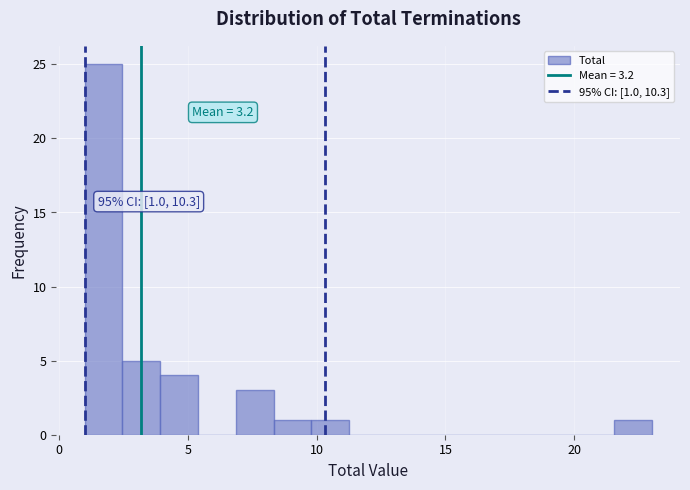

Around what value on the x-axis is the tallest bar? Give the approximate position of its centre, as read against the axis.

1.5